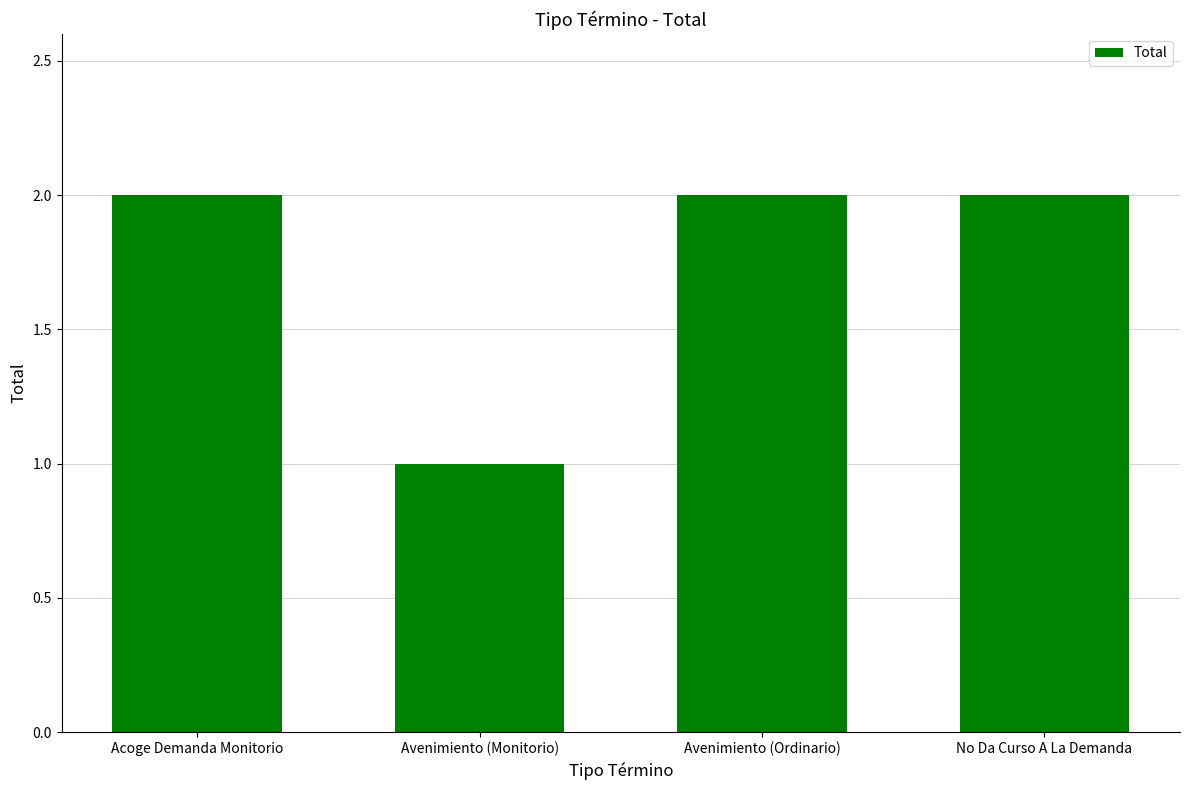

The chart shows a value of 3 at No Da Curso A La Demanda. True or false?

False